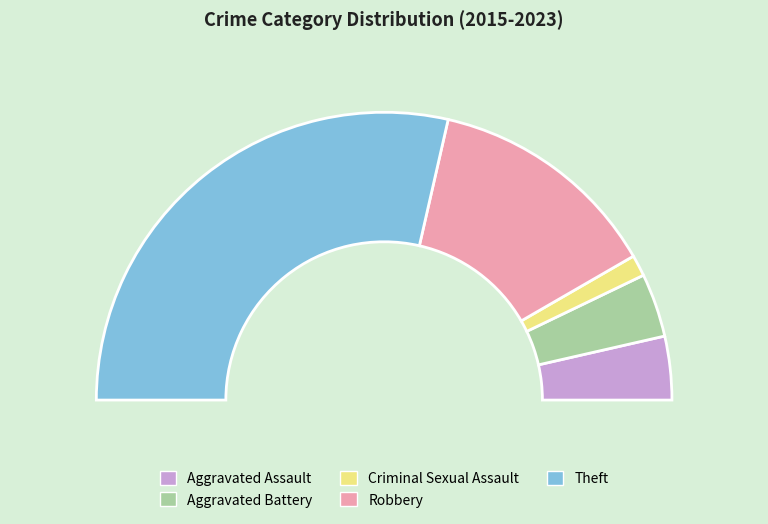

To the nearest percent, what is the average slice percentage?

20%